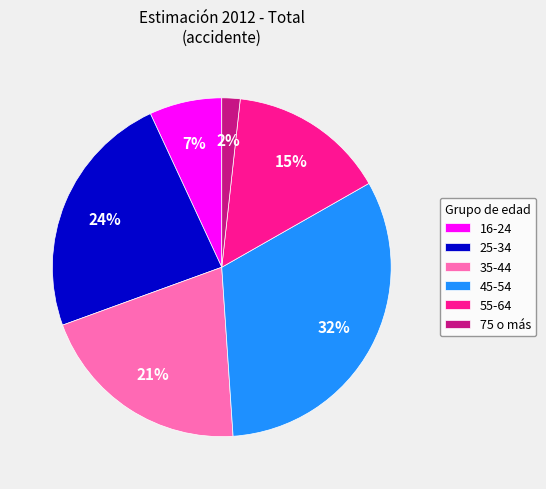

To the nearest percent, what percentage of the pie is 25-34?

24%